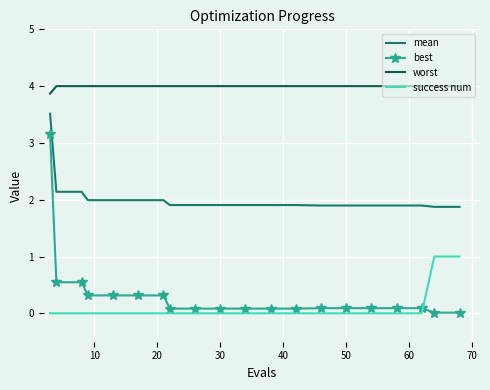

List the series in order of their peak value, lowest first.

success num, best, mean, worst